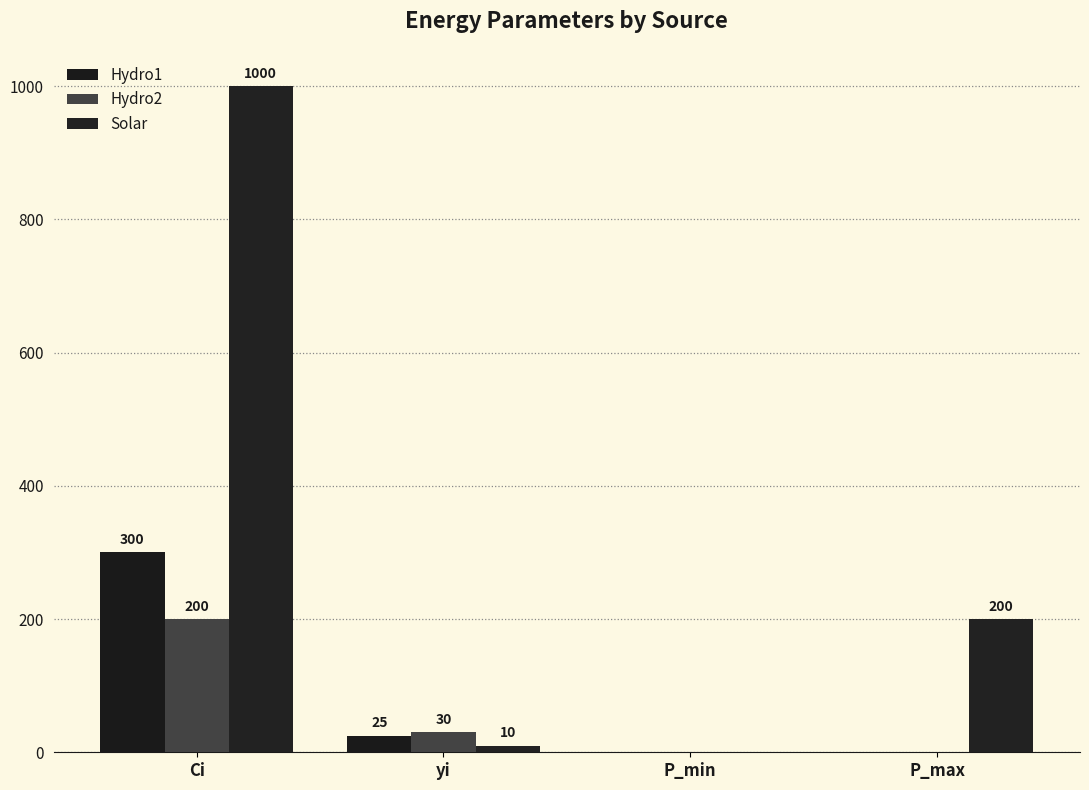

At which label does Hydro2 first exceed 30?

Ci